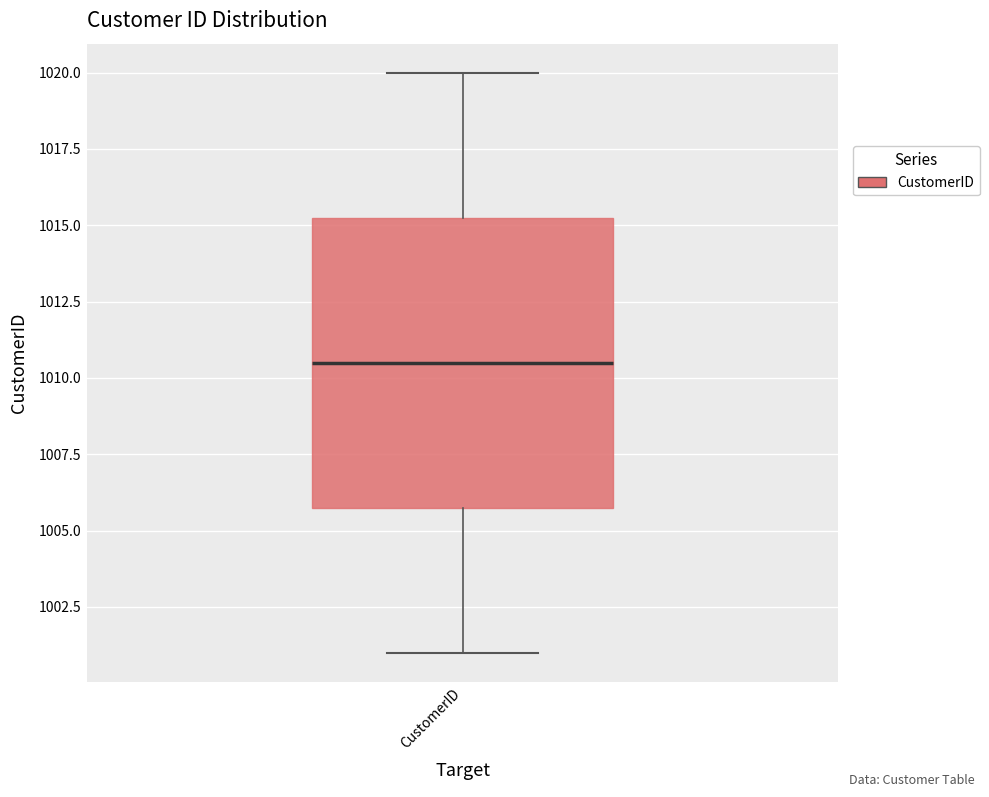

Read this box plot against the y-axis: the position of the median line, the range covered by the box, and the ends of both whiskers. The values are not printed on the chart, so give them approximately, as read against the axis.

median 1010.5, box 1006.0 to 1015.5, whiskers 1001.0 to 1020.0